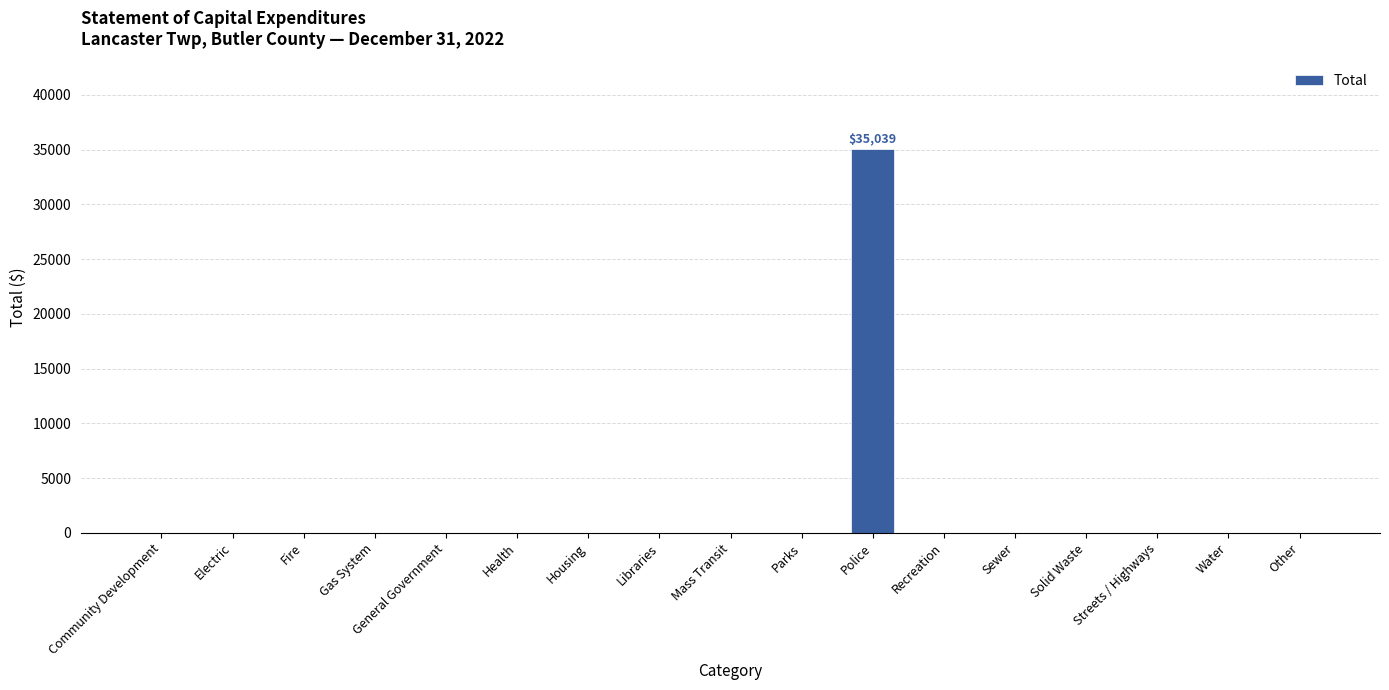

At which category does the chart reach its peak across all series?

Police